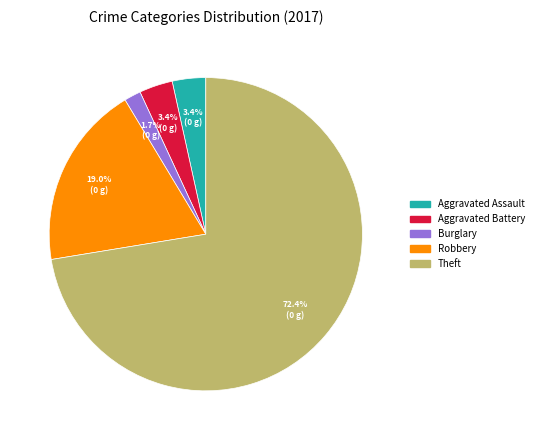

Is there any slice that represents more than half of the pie?

Yes